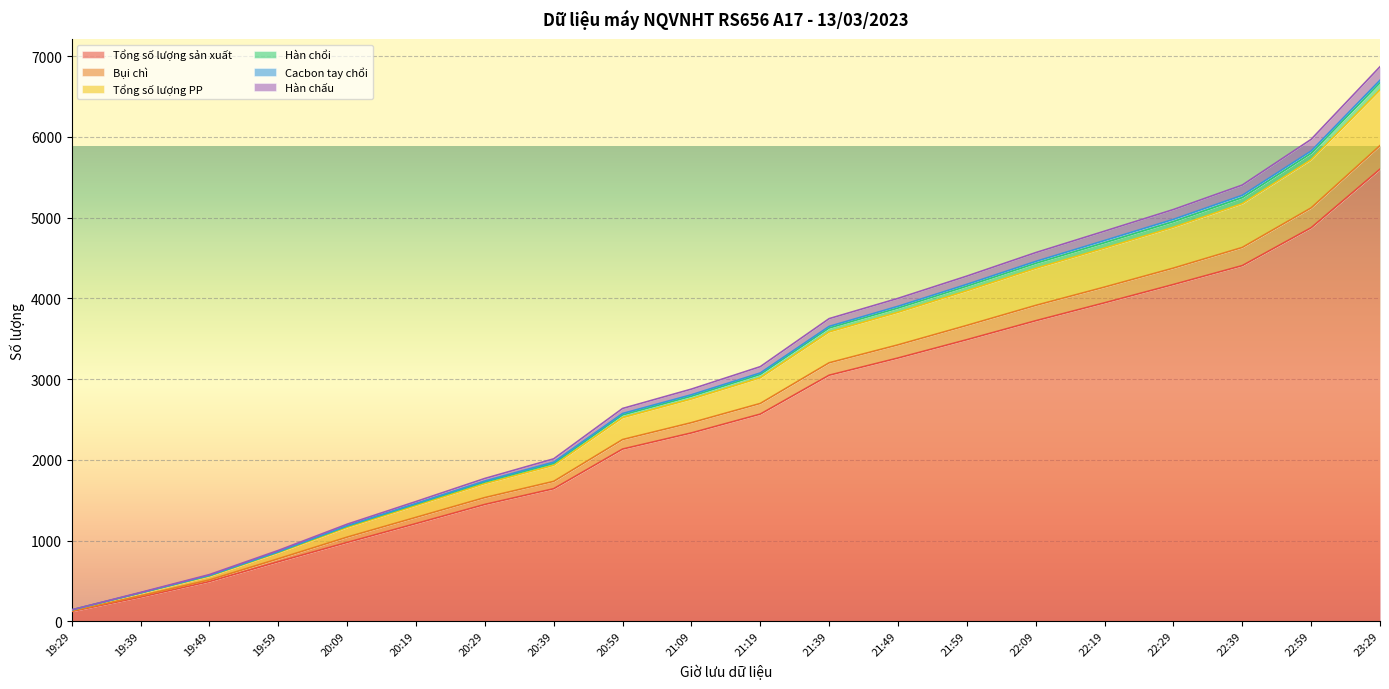

At which category is the sum across all series the highest?

23:29